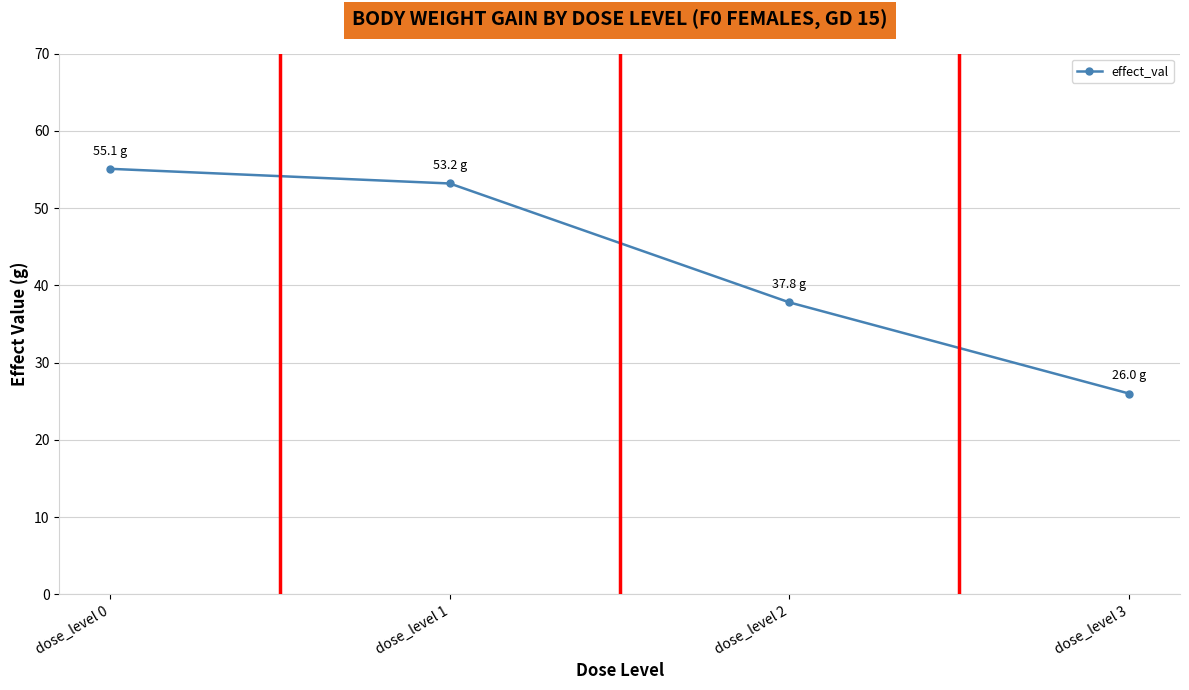

Rank the categories by value from highest to lowest.

dose_level 0, dose_level 1, dose_level 2, dose_level 3